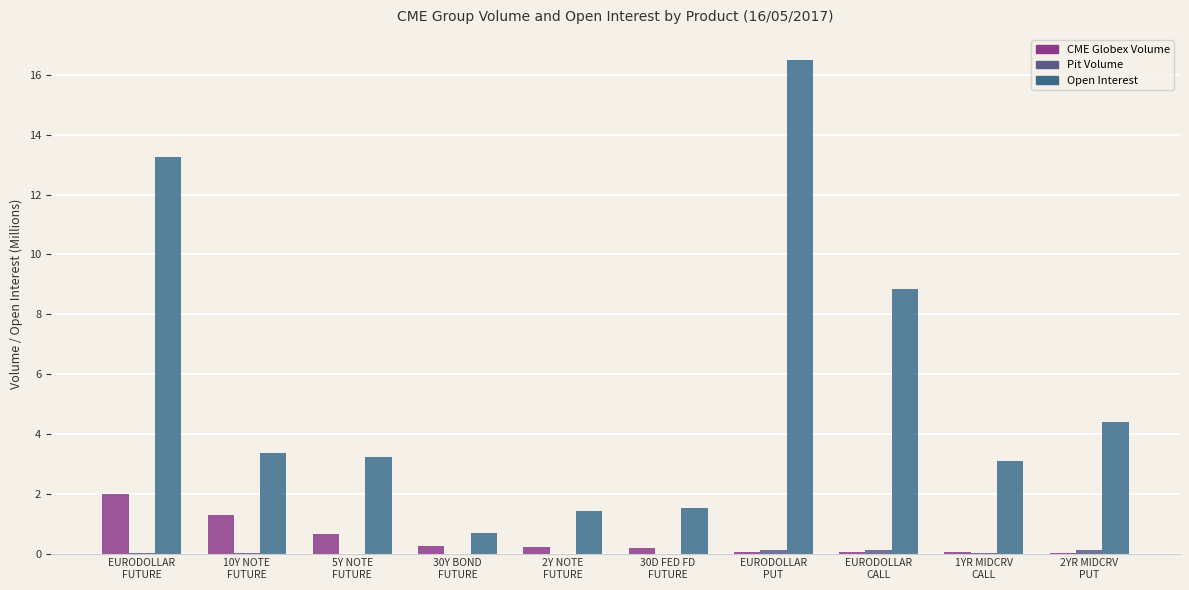

List the series in order of their peak value, highest first.

Open Interest, CME Globex Volume, Pit Volume